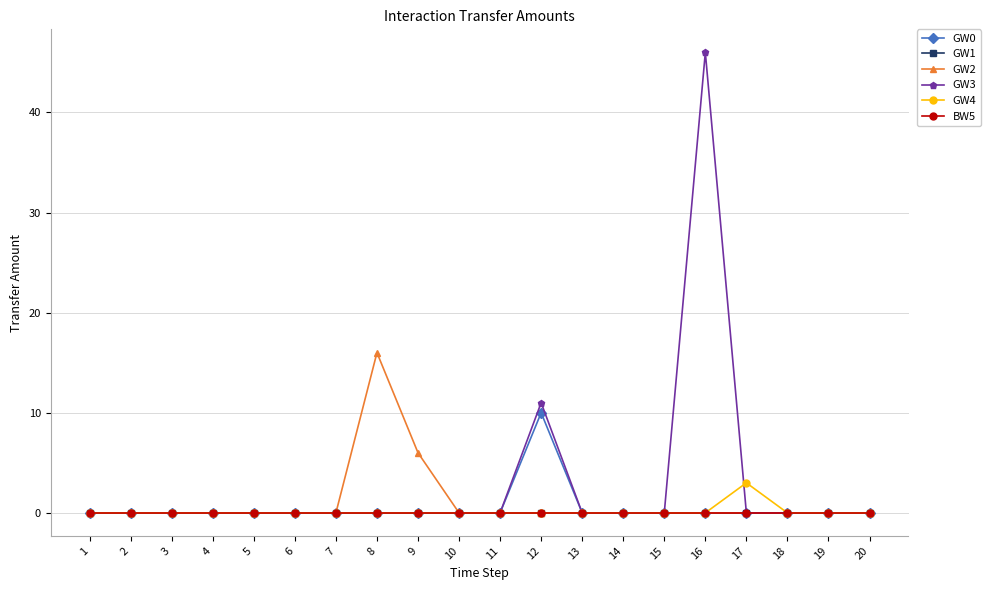

Is it true that GW2 equals 0 at 5?

True